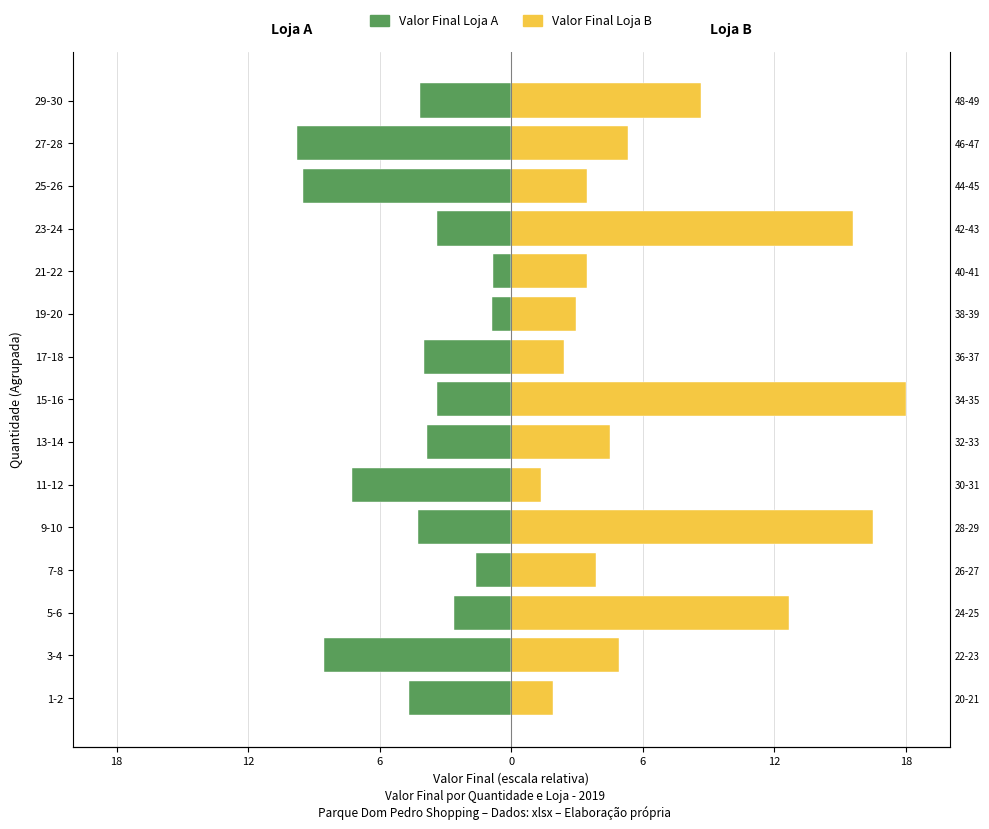

Does the chart contain any negative values?

Yes